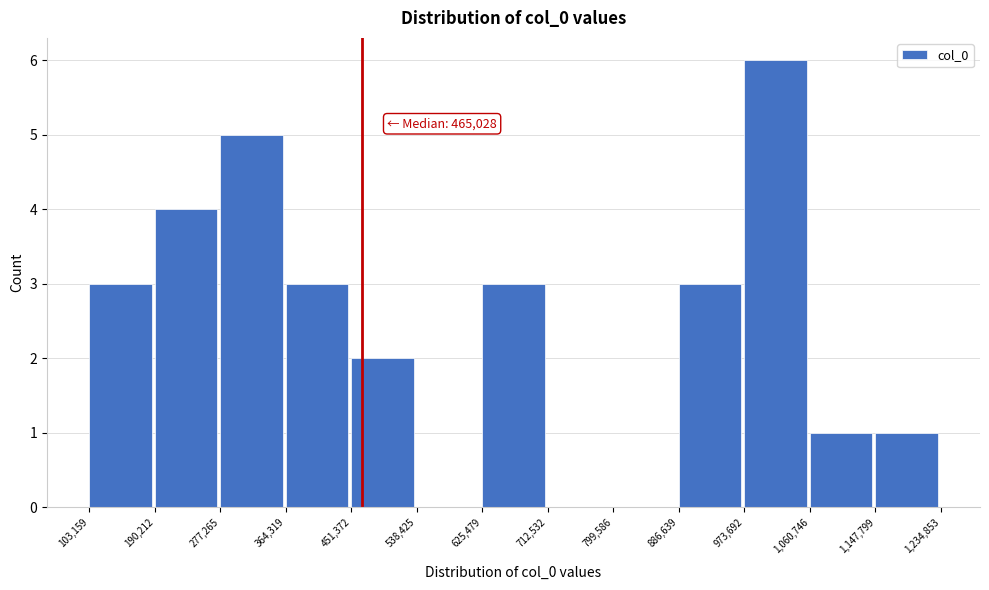

Over which range of the x-axis is the bar tallest?

973,692 to 1,060,746